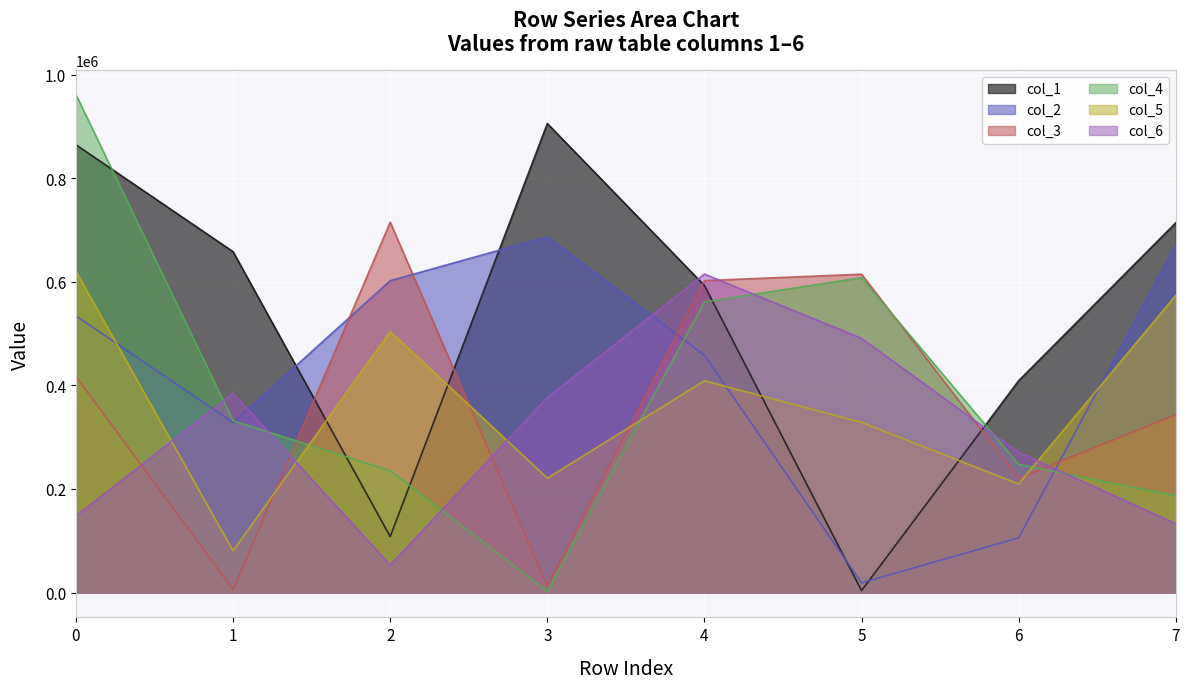

True or false: col_4 has more than 1 interior local peaks.

False